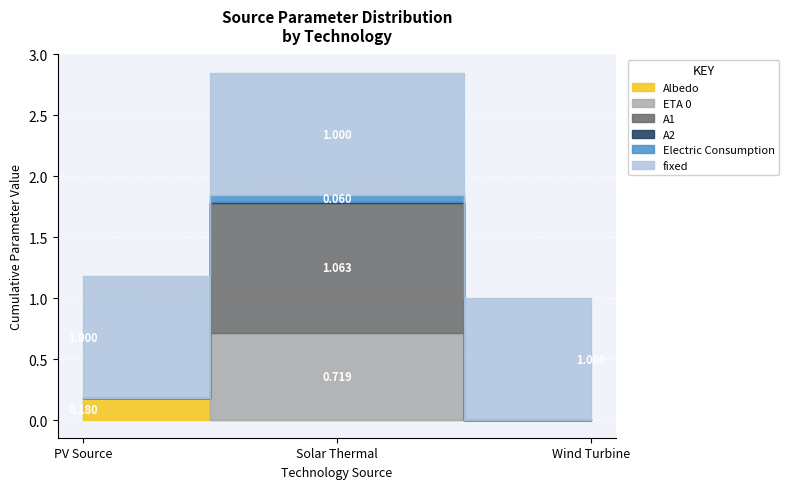

What is the difference between the highest and lowest values at ID_photovoltaic_electricity_source?

1.0